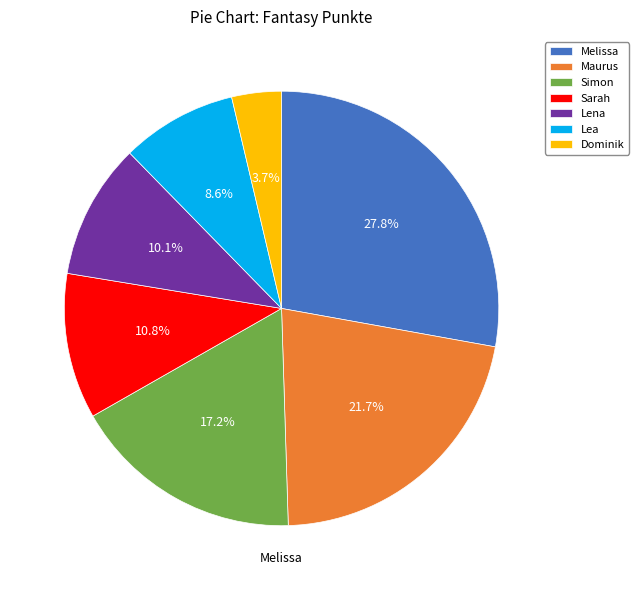

Approximately how many times larger is the value at Sarah compared to Maurus?

0.5